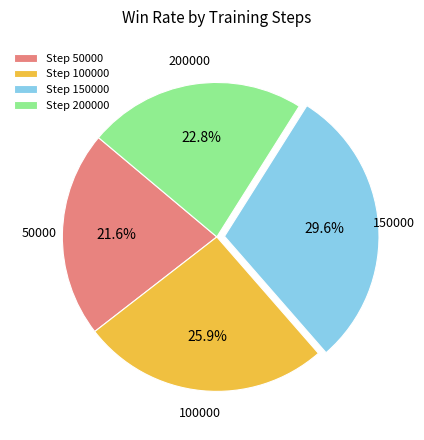

Between Step 100000 and Step 150000, which is larger?

Step 150000